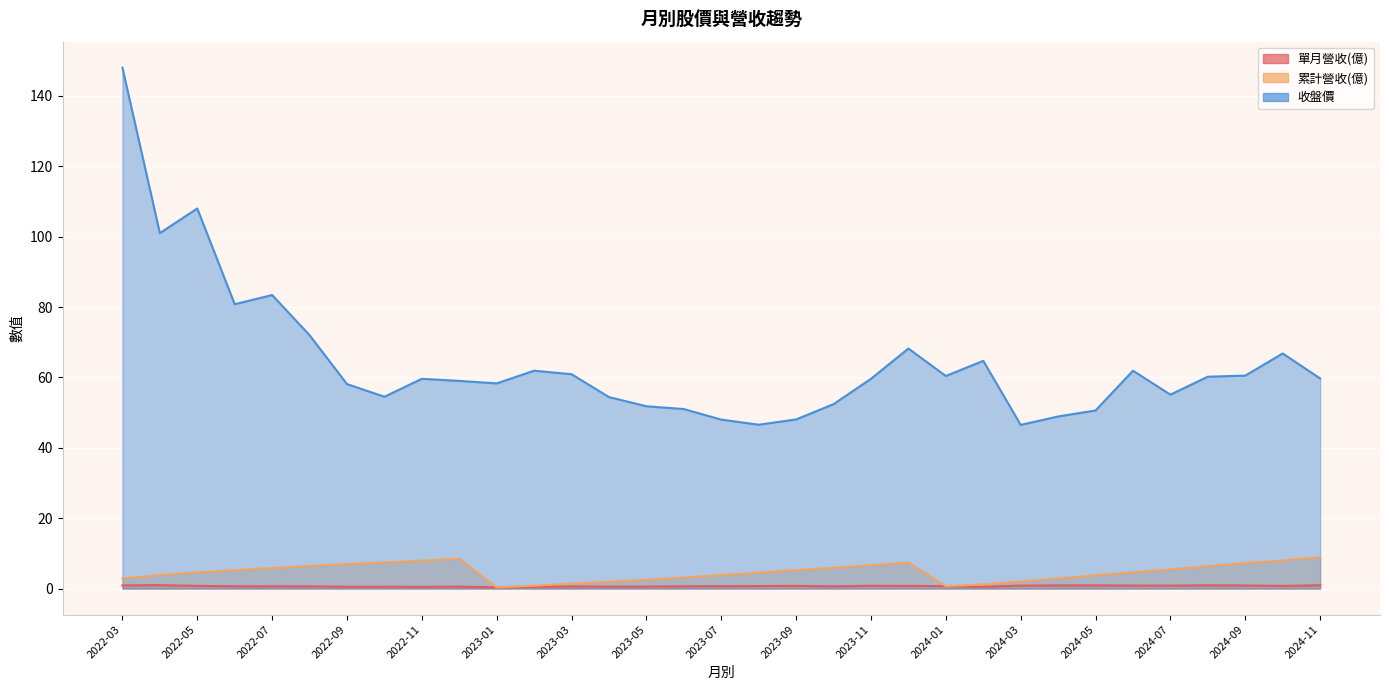

Reading left to right, transcribe all the data shown in this chart.

單月營收(億): 0.9	1.0	0.7	0.6	0.6	0.6	0.5	0.5	0.5	0.5	0.3	0.5	0.6	0.5	0.5	0.6	0.7	0.7	0.7	0.6	0.8	0.7	0.7	0.5	0.8	0.9	0.9	0.9	0.8	0.9	0.9	0.7	0.9
累計營收(億): 2.9	3.8	4.6	5.2	5.8	6.4	6.9	7.4	7.9	8.5	0.3	0.8	1.4	1.9	2.5	3.1	3.8	4.5	5.2	5.9	6.7	7.4	0.7	1.2	2.0	2.9	3.8	4.6	5.5	6.4	7.2	8.0	8.9
收盤價: 148.0	101.0	108.0	80.8	83.4	72.0	58.1	54.5	59.6	59.0	58.3	61.9	60.9	54.4	51.8	51.0	48.0	46.5	48.0	52.4	59.6	68.2	60.4	64.7	46.5	48.9	50.6	61.9	55.1	60.2	60.5	66.8	59.7